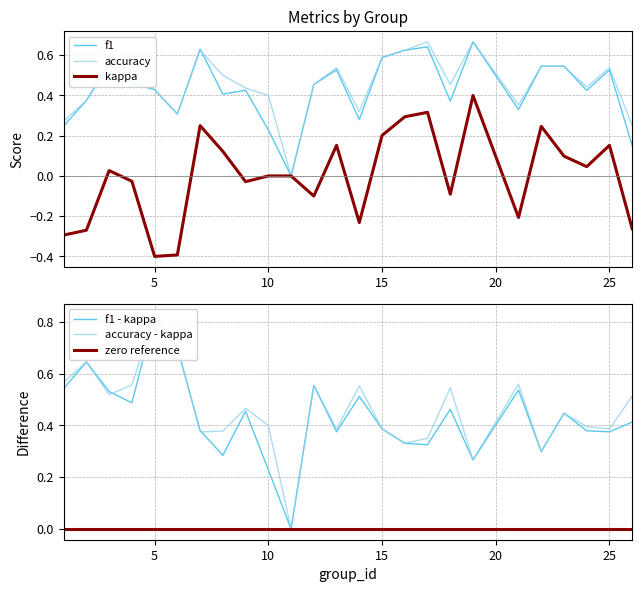

Which series has the largest total across all categories?

accuracy